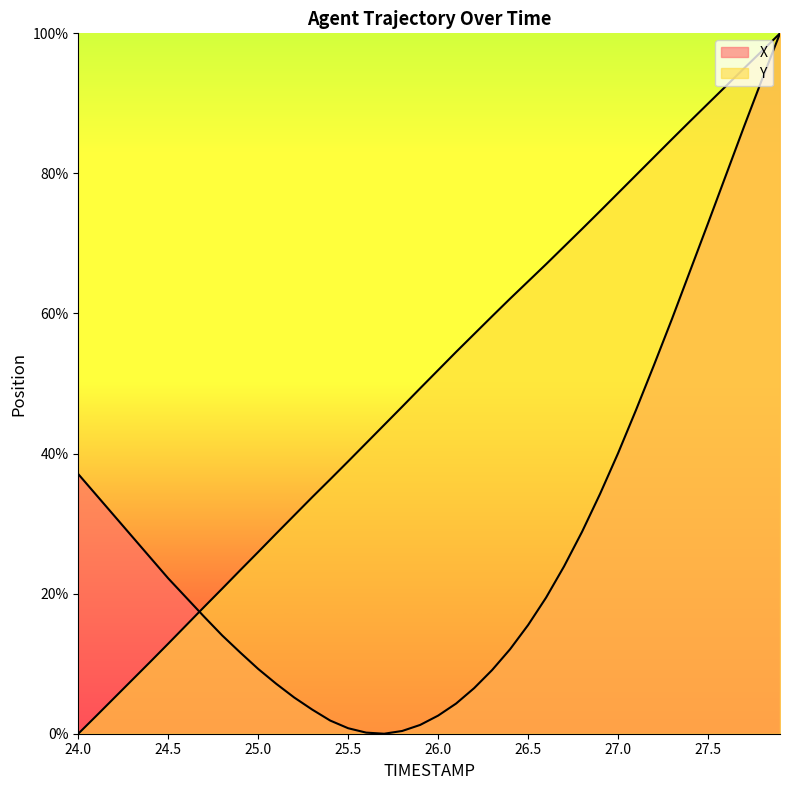

How many lines are shown in the chart?

2